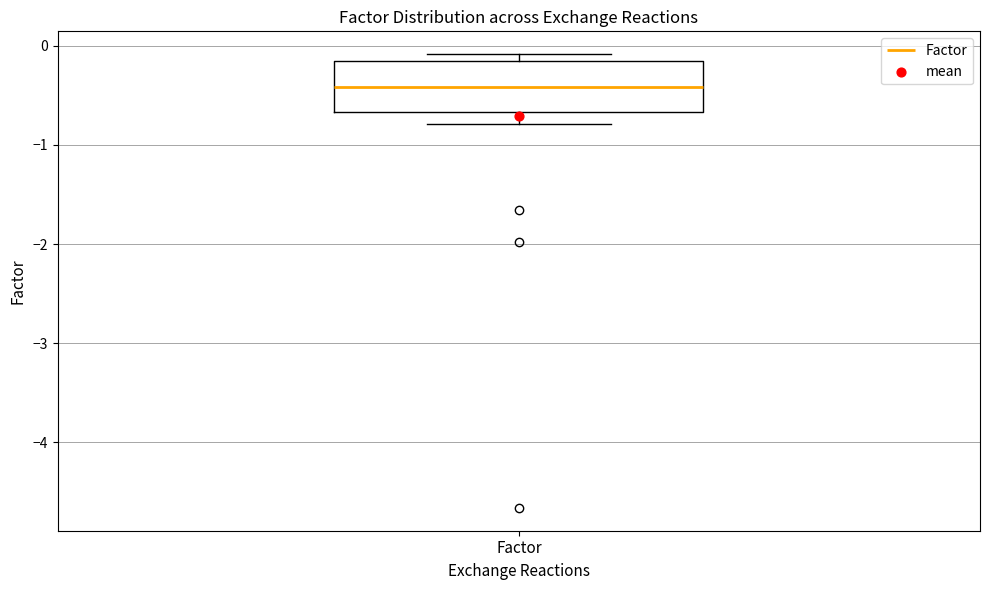

Where does the median line of the box for Factor sit on the y-axis? The values are not printed on the chart, so give them approximately, as read against the axis.

-0.4